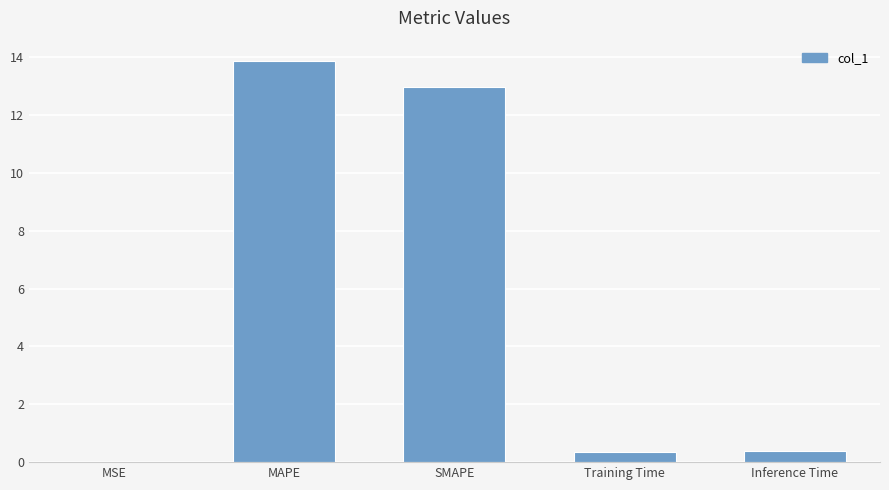

The value at Inference Time is 0.4. True or false?

True